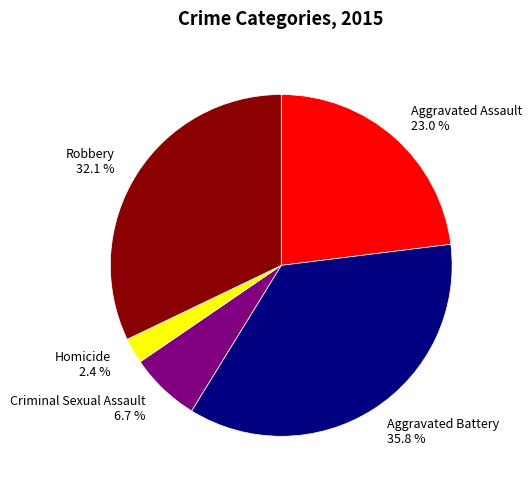

To the nearest percent, what is the average slice percentage?

20%